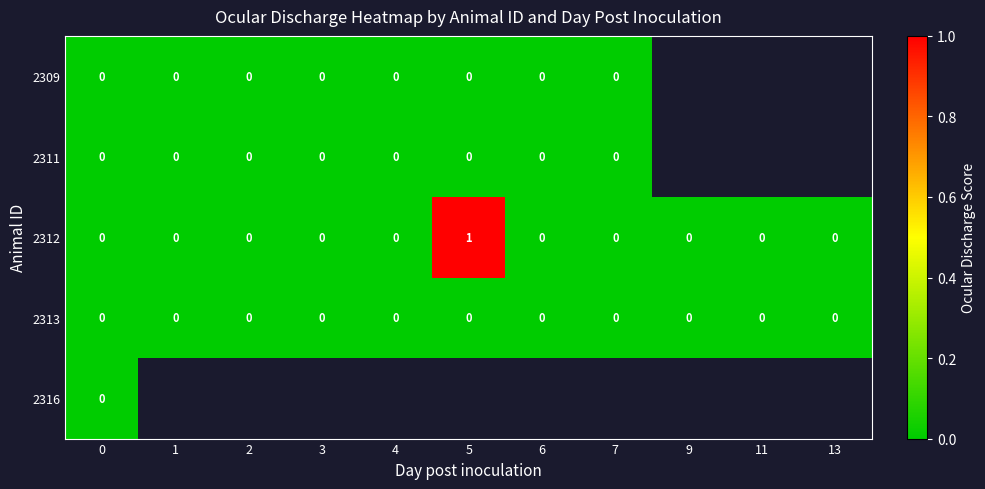

True or false: 2312 has a value of 0.0 at 11.

True